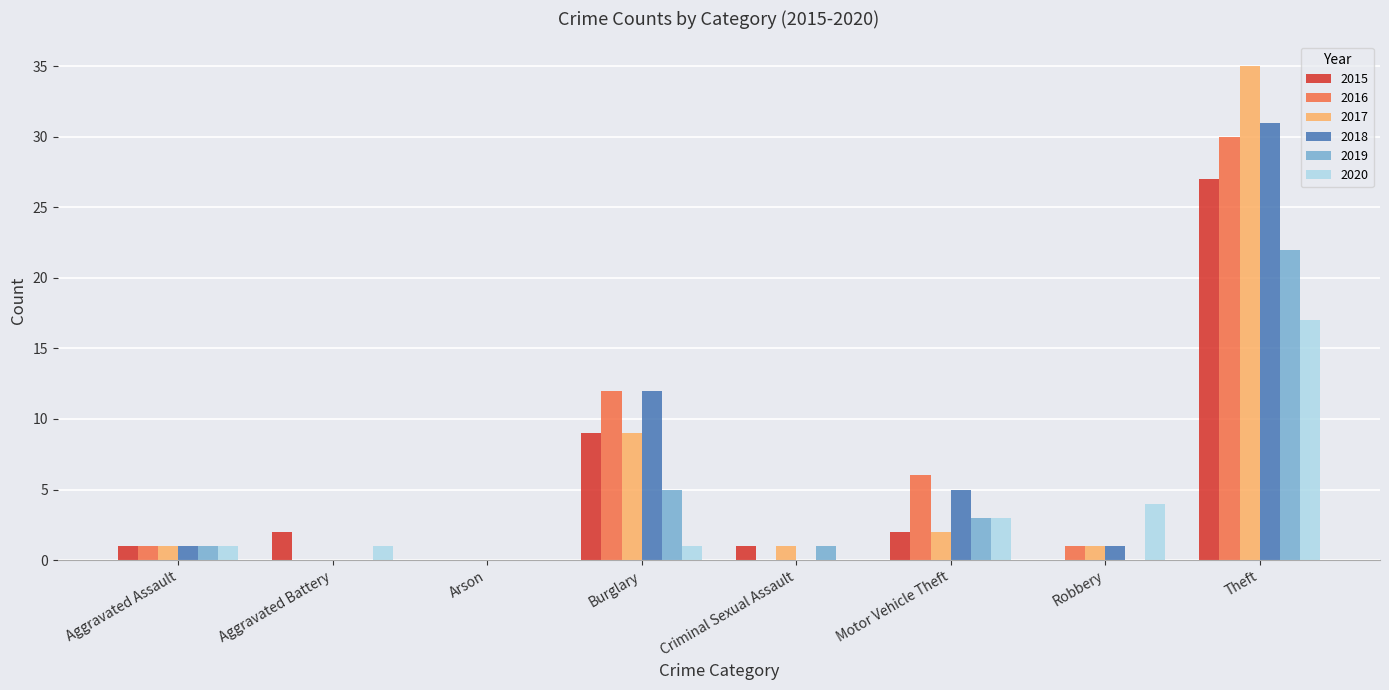

What is the sum of all 2018 values?

50